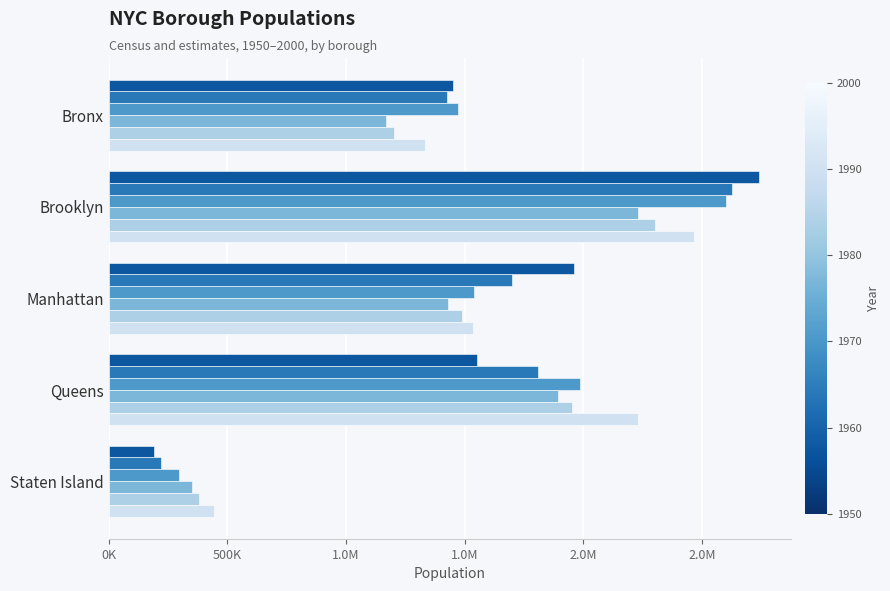

Is it true that 1950 equals 1451277 at Bronx?

True